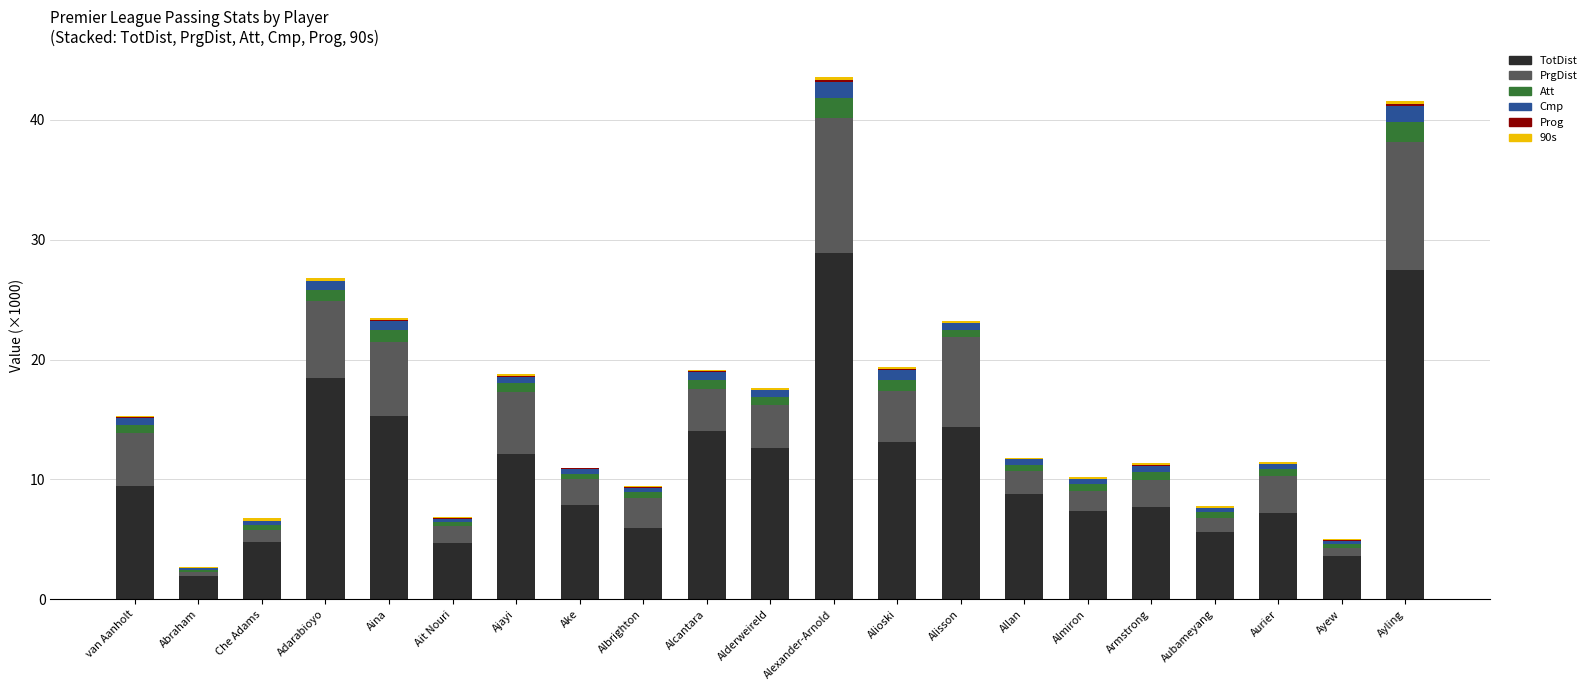

The TotDist series shows 11.3 at Ayling. True or false?

False